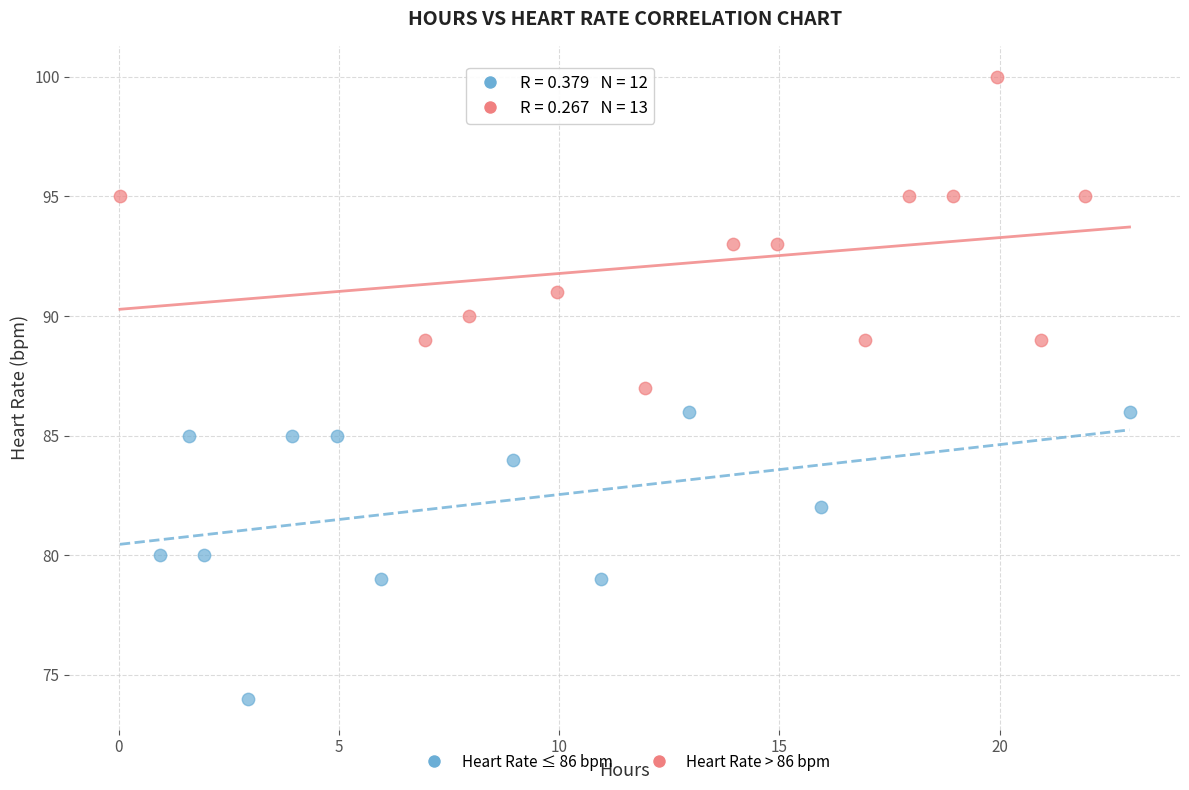

Which series reaches the maximum Y coordinate?

Heart Rate > 86 bpm